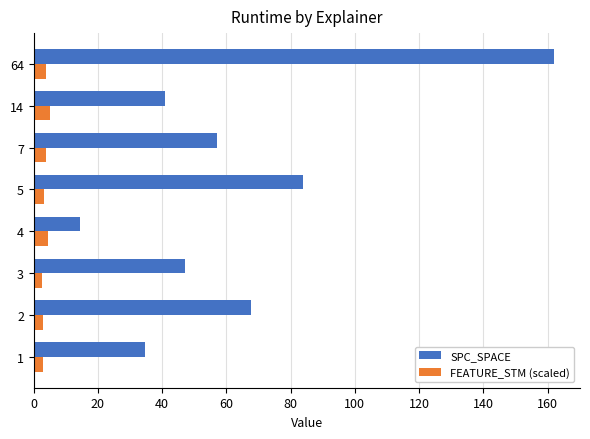

At which category is the sum across all series the highest?

64